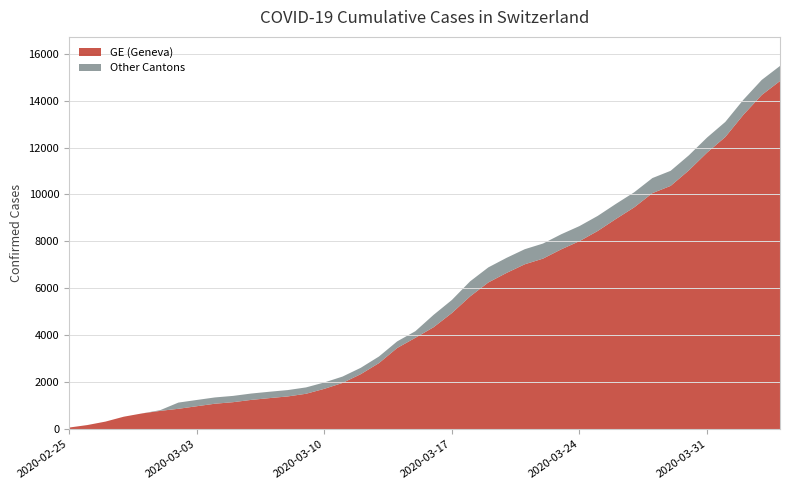

Reading left to right, extract all data points from this chart.

GE: 2020-02-25=72	2020-02-26=178	2020-02-27=326	2020-02-28=534	2020-02-29=674	2020-03-01=783	2020-03-02=871	2020-03-03=980	2020-03-04=1087	2020-03-05=1153	2020-03-06=1251	2020-03-07=1327	2020-03-08=1398	2020-03-09=1511	2020-03-10=1721	2020-03-11=1972	2020-03-12=2345	2020-03-13=2817	2020-03-14=3461	2020-03-15=3896	2020-03-16=4347	2020-03-17=4949	2020-03-18=5657	2020-03-19=6252	2020-03-20=6659	2020-03-21=7027	2020-03-22=7268	2020-03-23=7664	2020-03-24=8012	2020-03-25=8445	2020-03-26=8958	2020-03-27=9450	2020-03-28=10057	2020-03-29=10366	2020-03-30=11026	2020-03-31=11784	2020-04-01=12449	2020-04-02=13401	2020-04-03=14239	2020-04-04=14833
CH: 2020-02-25=72	2020-02-26=178	2020-02-27=326	2020-02-28=534	2020-02-29=674	2020-03-01=813	2020-03-02=1136	2020-03-03=1246	2020-03-04=1355	2020-03-05=1421	2020-03-06=1522	2020-03-07=1598	2020-03-08=1669	2020-03-09=1782	2020-03-10=1992	2020-03-11=2243	2020-03-12=2616	2020-03-13=3098	2020-03-14=3742	2020-03-15=4177	2020-03-16=4874	2020-03-17=5506	2020-03-18=6299	2020-03-19=6894	2020-03-20=7301	2020-03-21=7669	2020-03-22=7910	2020-03-23=8306	2020-03-24=8654	2020-03-25=9087	2020-03-26=9600	2020-03-27=10092	2020-03-28=10699	2020-03-29=11008	2020-03-30=11668	2020-03-31=12426	2020-04-01=13091	2020-04-02=14043	2020-04-03=14881	2020-04-04=15475